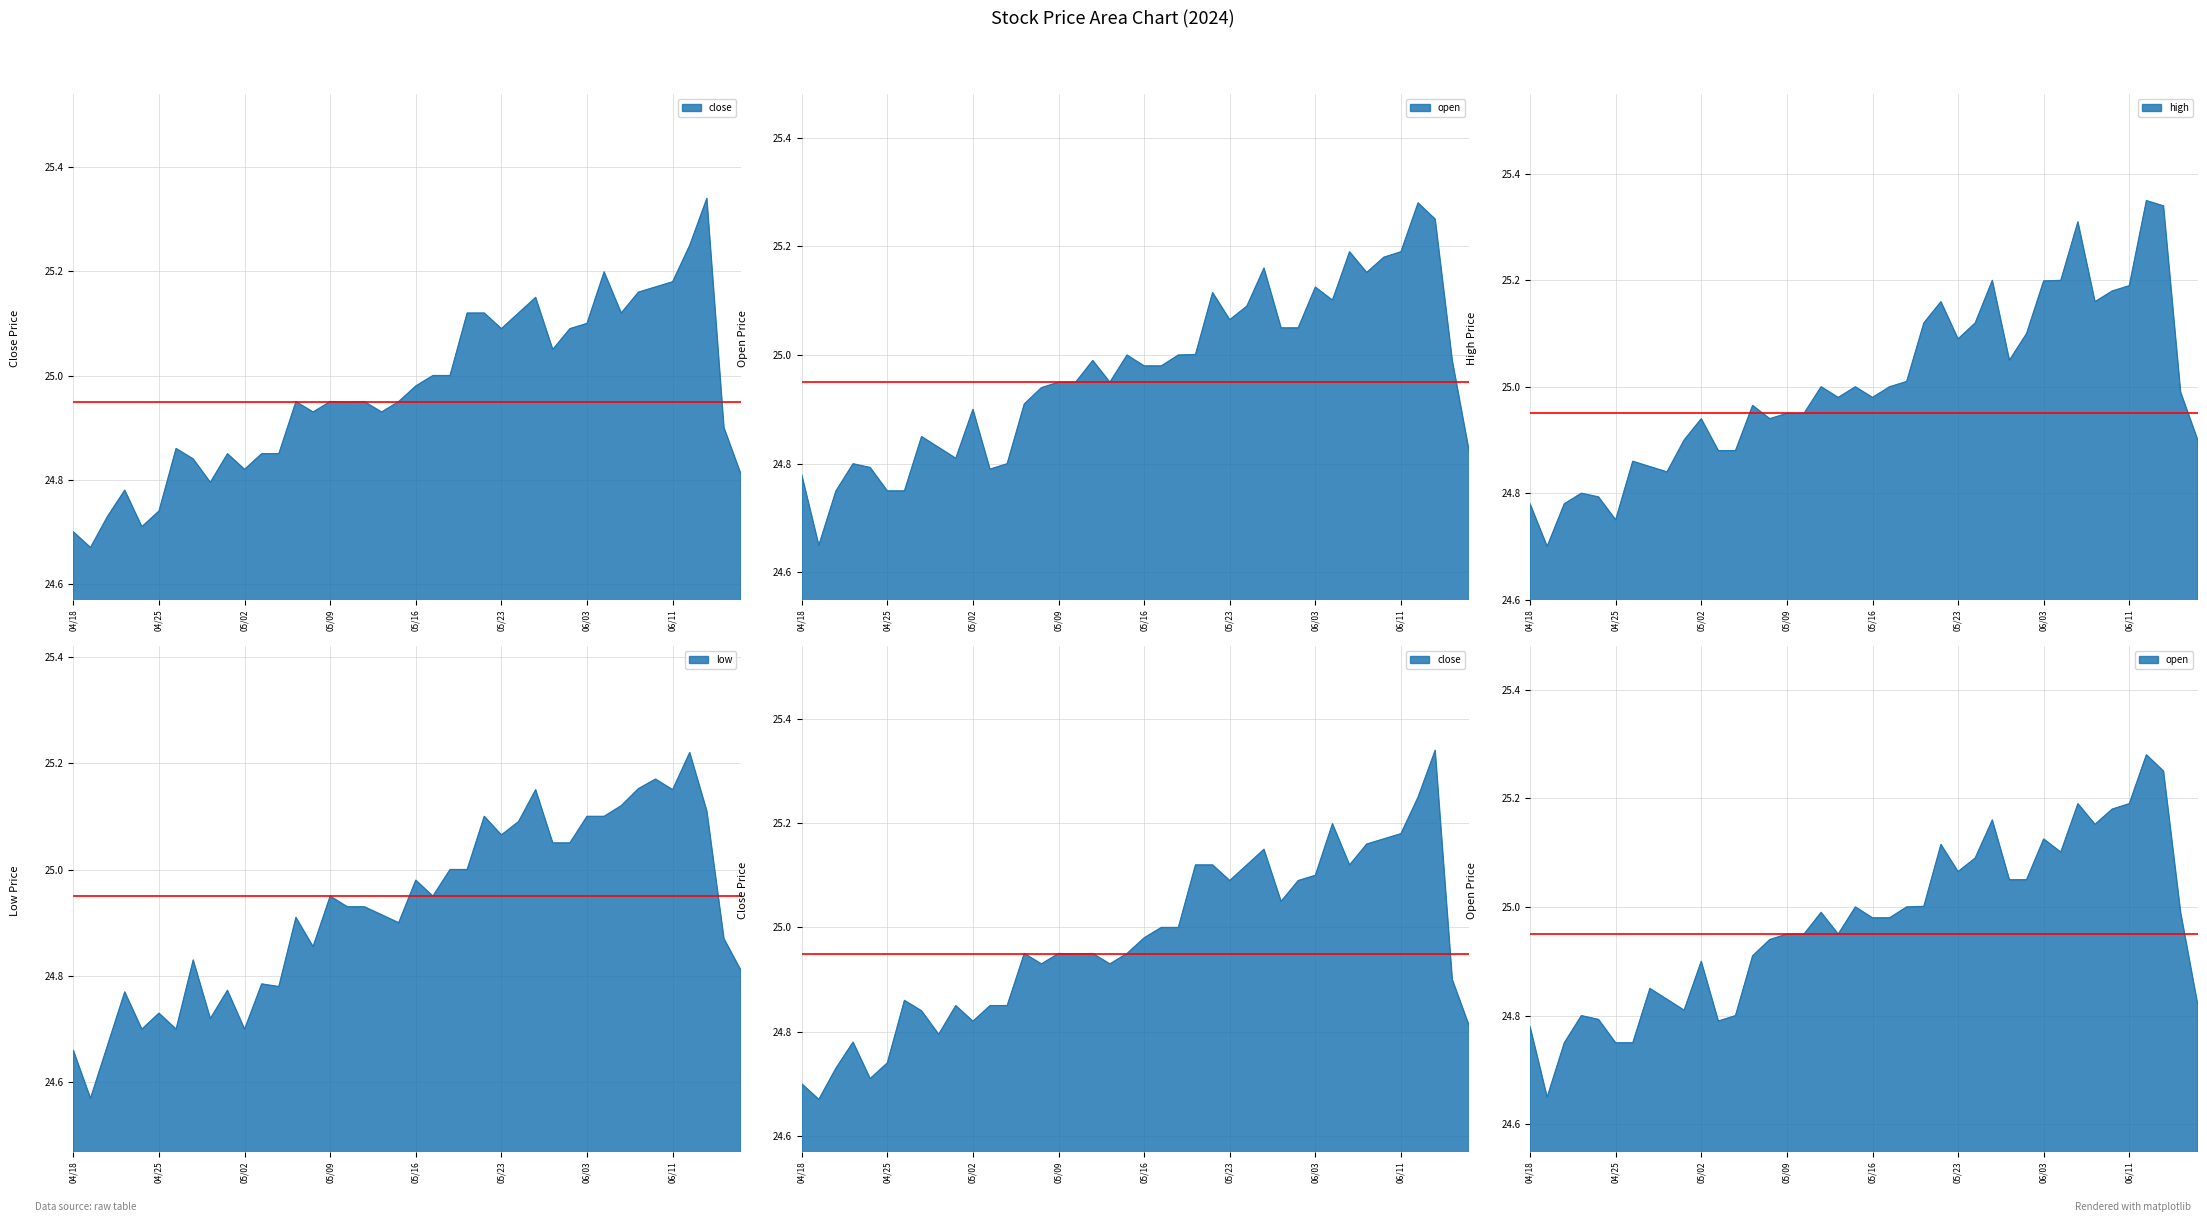

At which category does the chart reach its minimum across all series?

20240419